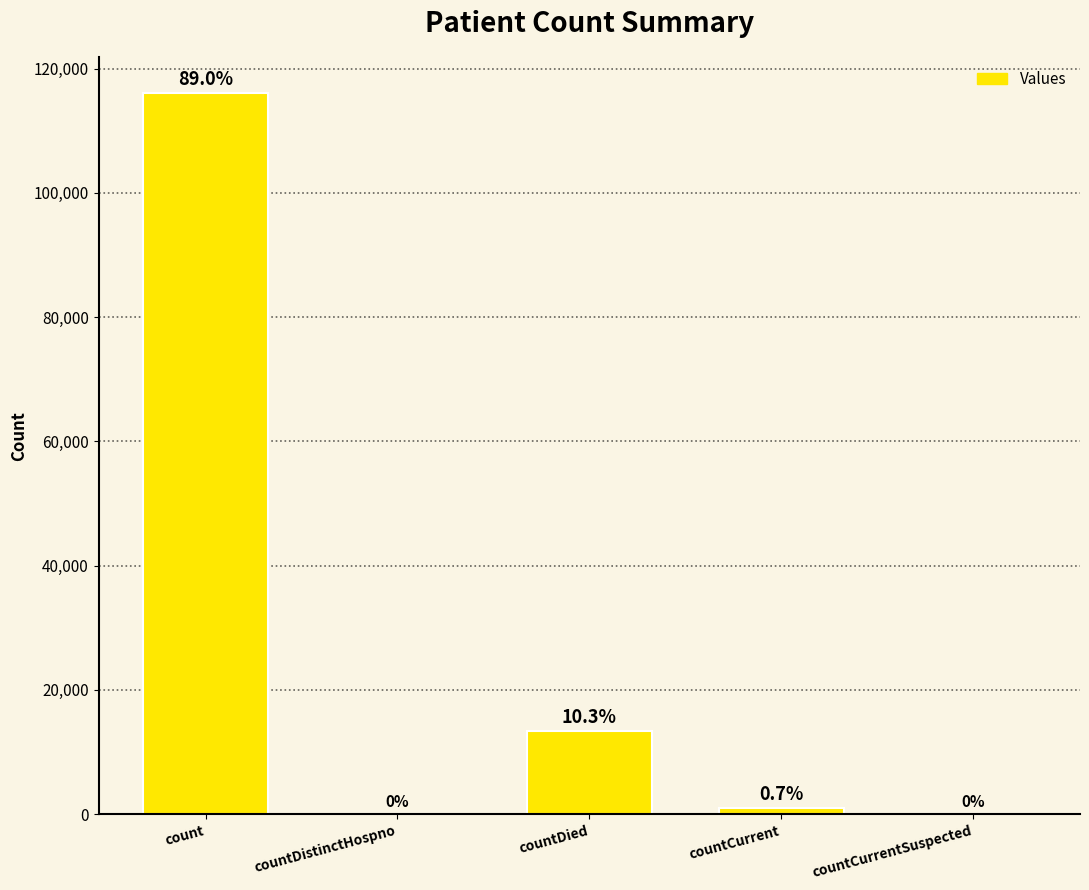

What is the difference between the second highest and minimum values?

13425